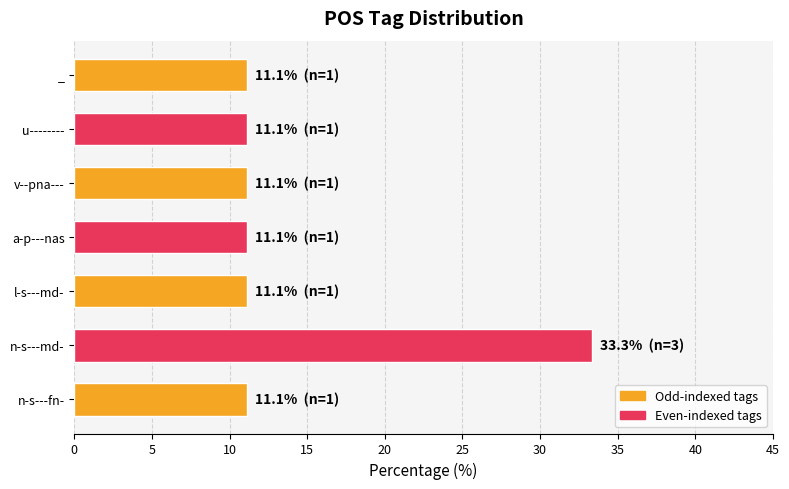

Approximately how many times larger is the value at n-s---fn- compared to v--pna---?

1.0